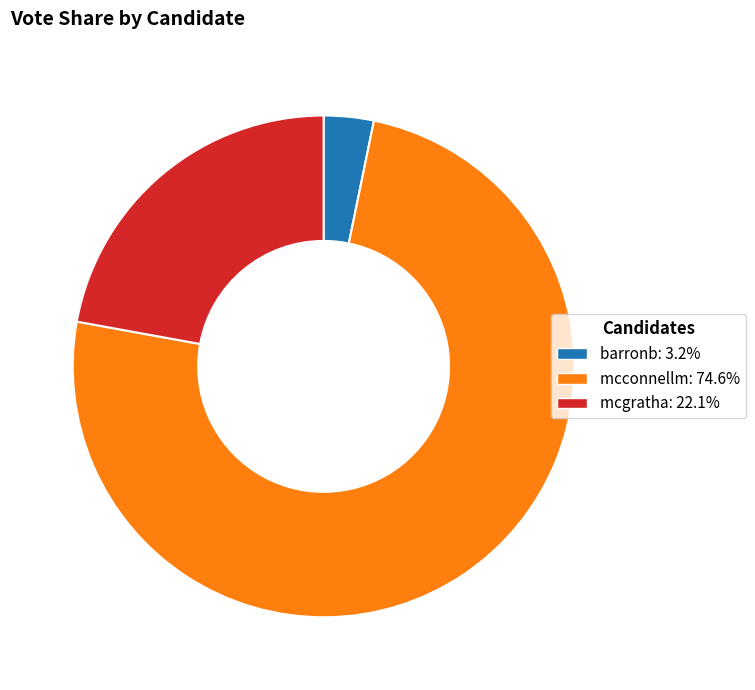

Which has a higher value, mcgratha or barronb?

mcgratha